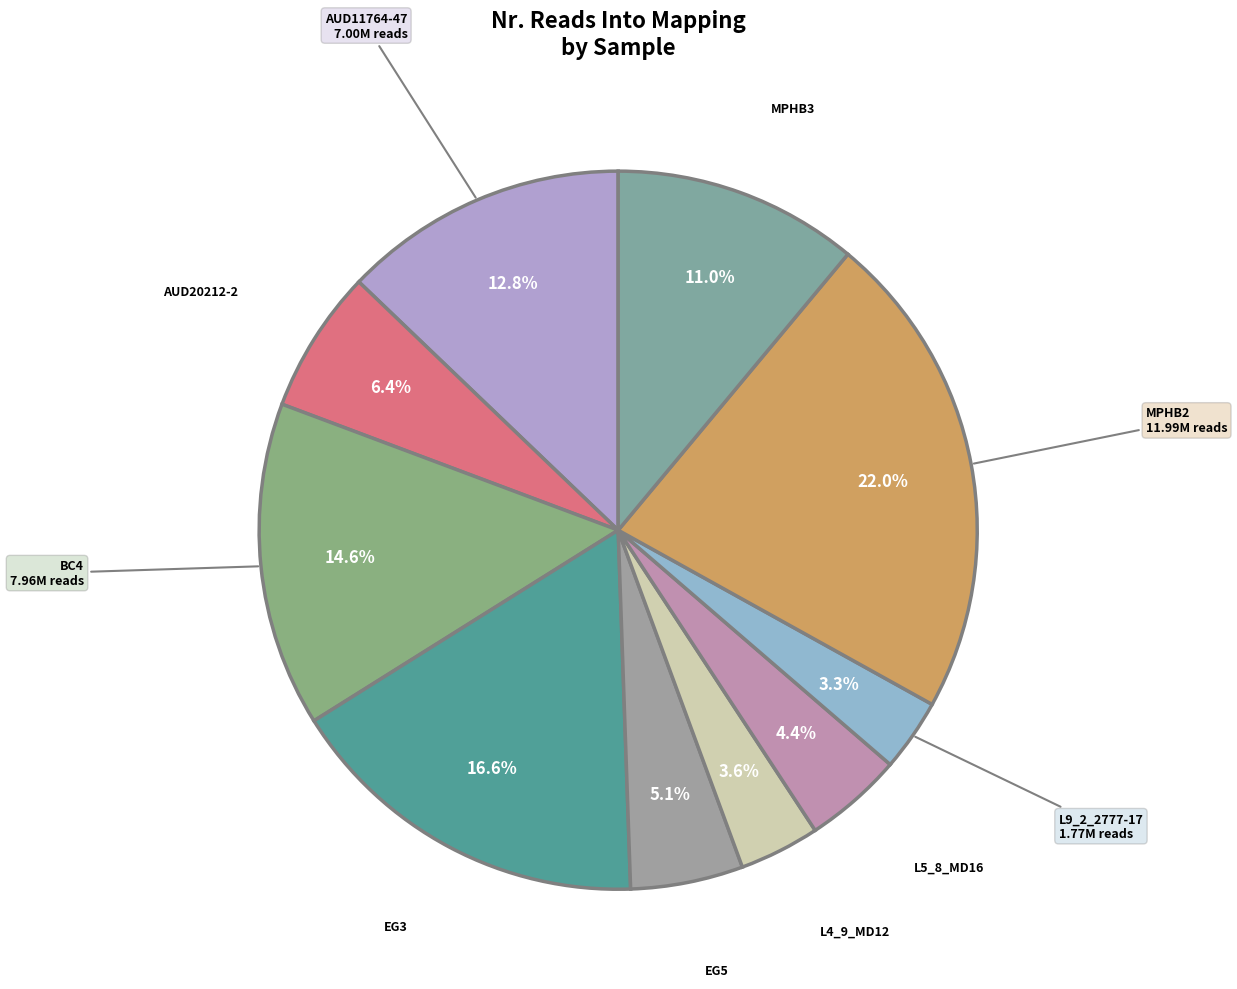

To the nearest percent, what percentage of the pie is L5_8_MD16?

4%